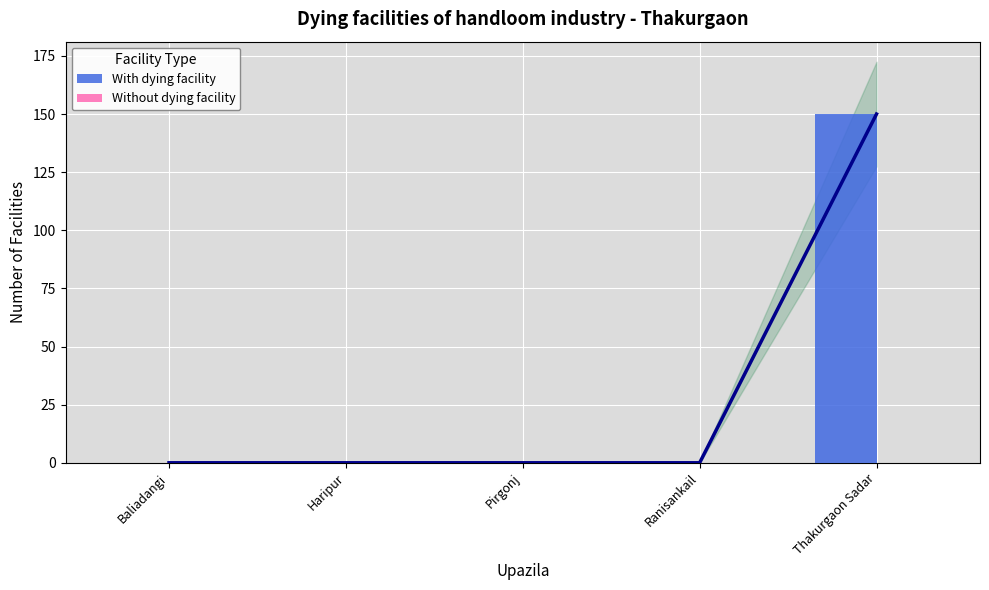

True or false: With dying facility has a value of 104 at Pirgonj.

False